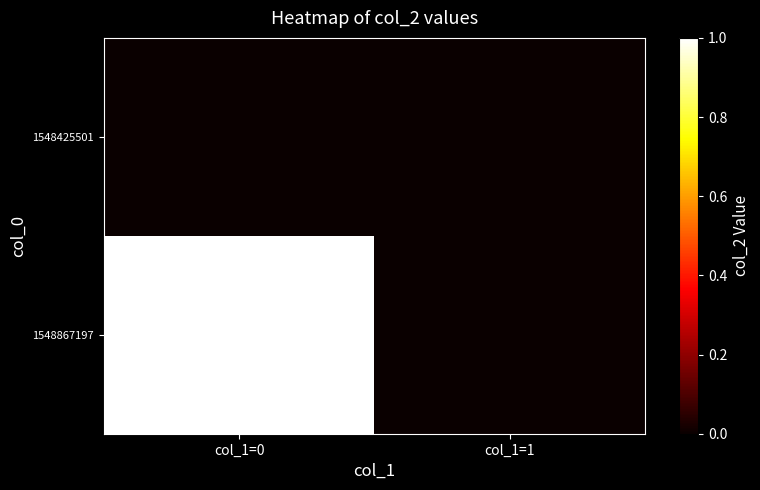

Reading left to right, list all the values displayed in this chart.

1548425501: col_1=0=0	col_1=1=0
1548867197: col_1=0=1	col_1=1=0